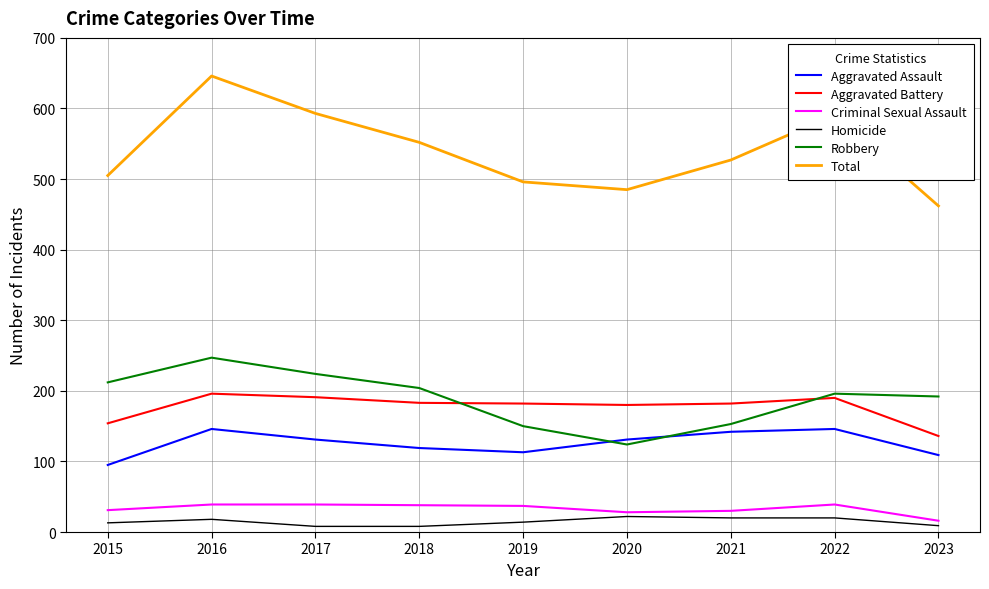

Rank the series at 2017 from lowest to highest value.

Homicide, Criminal Sexual Assault, Aggravated Assault, Aggravated Battery, Robbery, Total